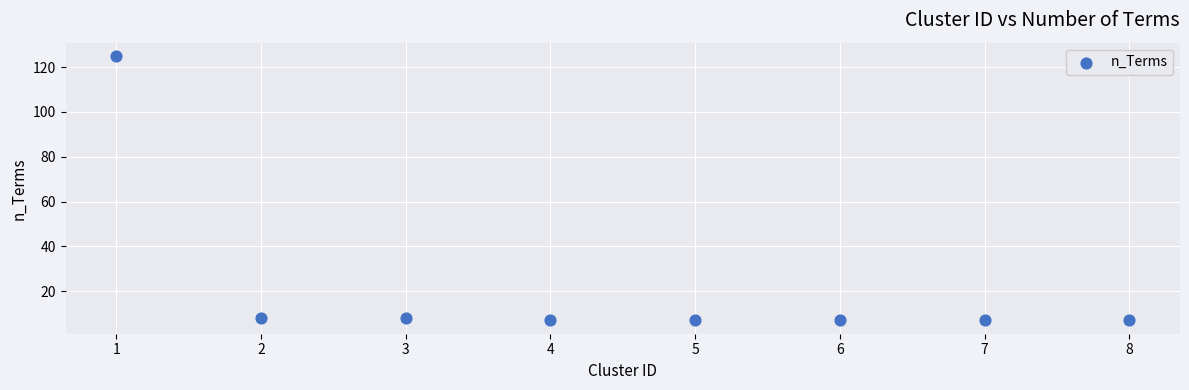

What is the range of Y values (max minus min)?

118